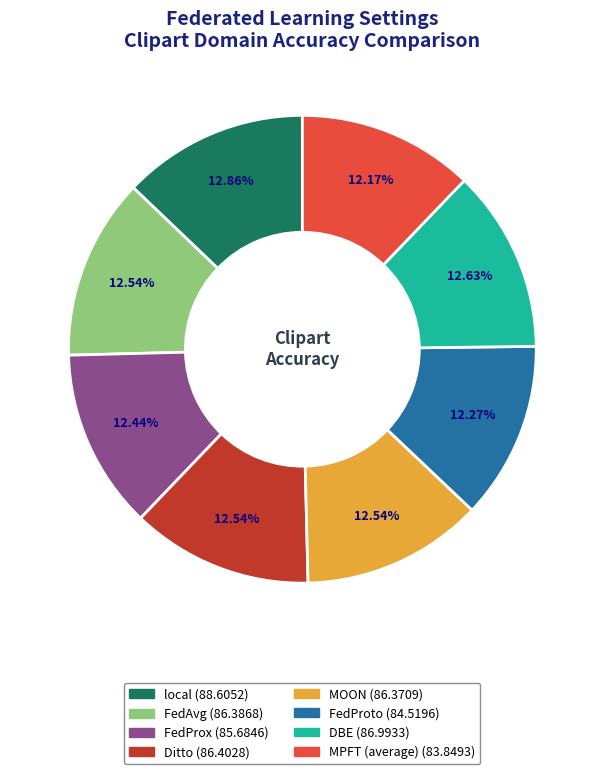

What is the ratio of the value at MPFT (average) to the value at FedProto?

1.0